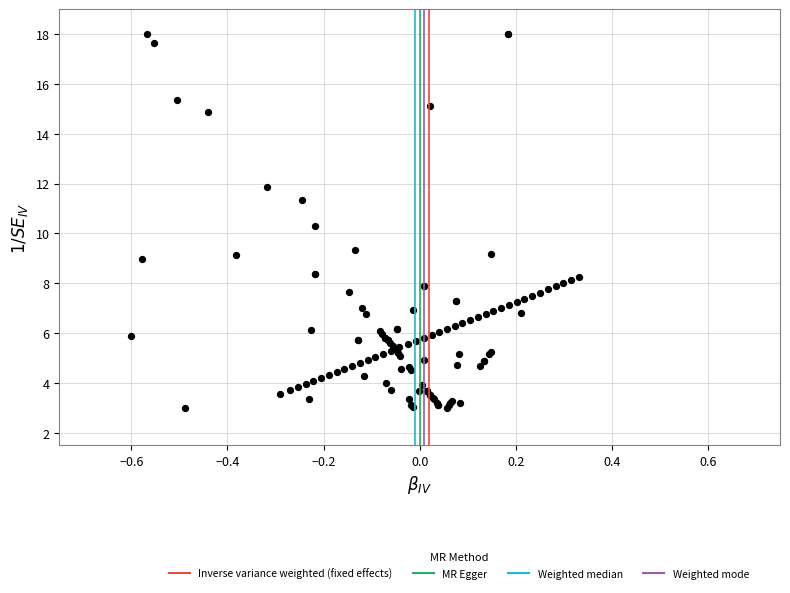

What Y value in the scatter plot is closest to 10?

10.3